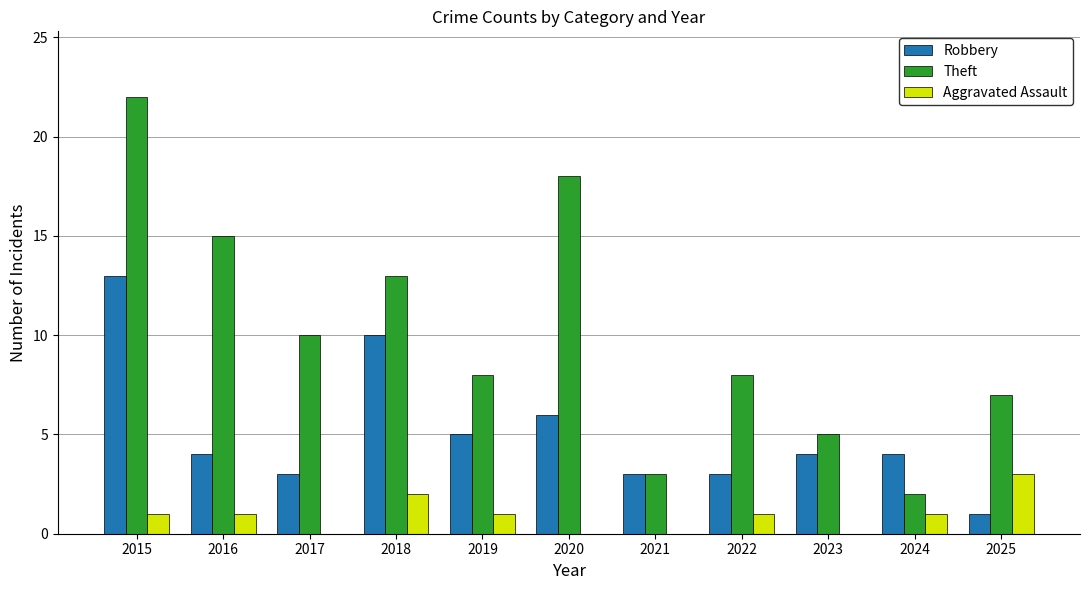

What is the sum of the Theft values at 2020 and 2017?

28